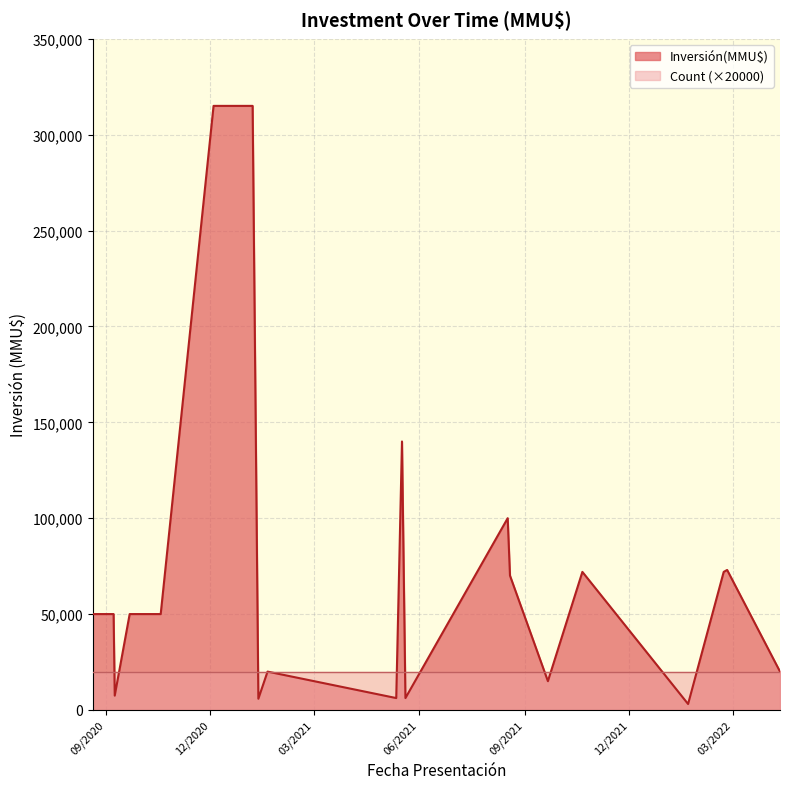

Which series has the widest spread of values?

Inversión(MMU$)